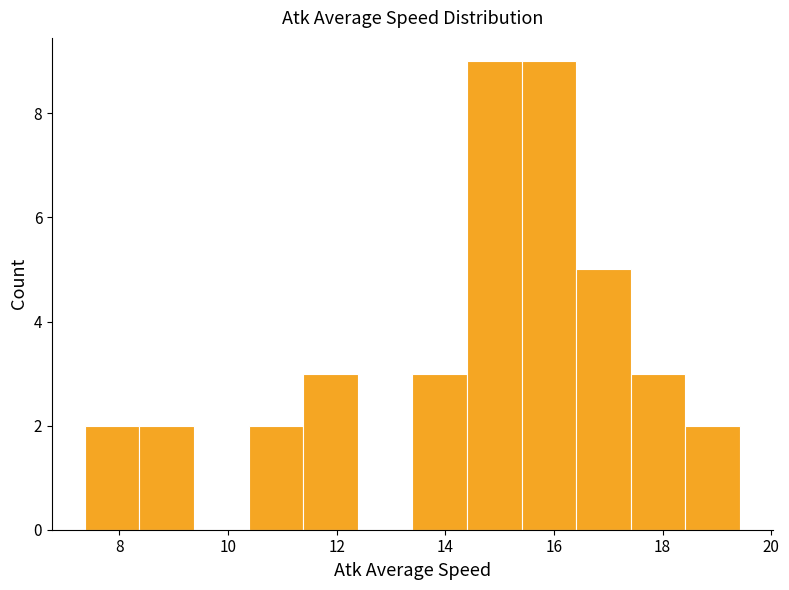

Reading left to right, transcribe this chart: for each bar, give the range it covers on the x-axis and its height. Neither the bar edges nor the heights are printed on the chart, so give them approximately, as read against the axes.

7.4 to 8.4: 2
8.4 to 9.4: 2
9.4 to 10.4: 0
10.4 to 11.4: 2
11.4 to 12.4: 3
12.4 to 13.4: 0
13.4 to 14.4: 3
14.4 to 15.4: 9
15.4 to 16.4: 9
16.4 to 17.4: 5
17.4 to 18.4: 3
18.4 to 19.4: 2